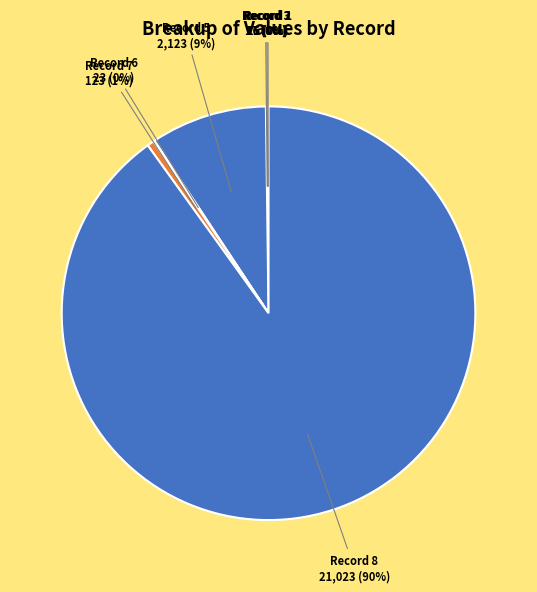

How many slices are in this pie chart?

7